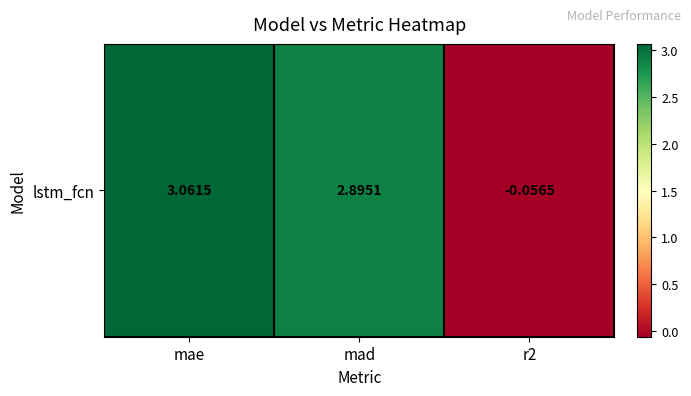

What is the difference between the second highest and minimum values?

3.0